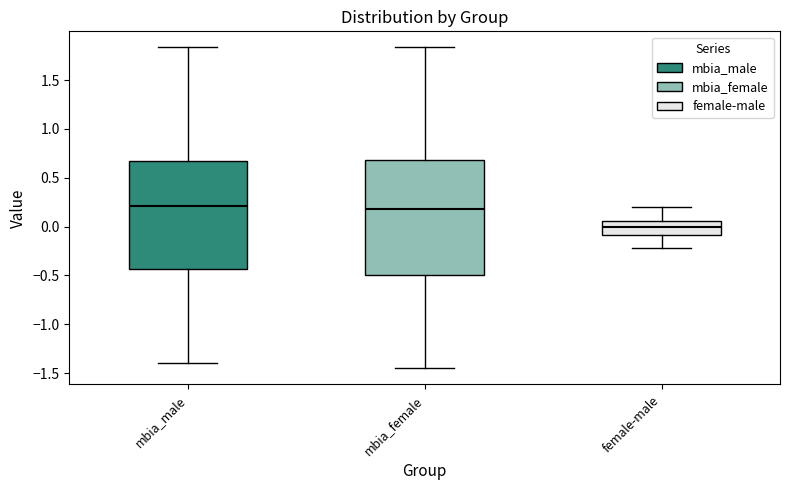

Which box has the lowest median line?

female-male